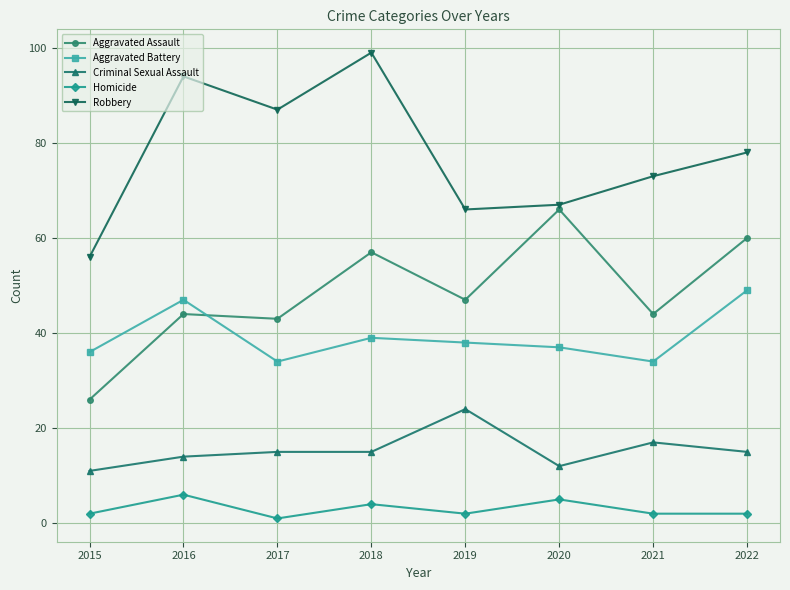

Read the Aggravated Battery value at 2016.

47